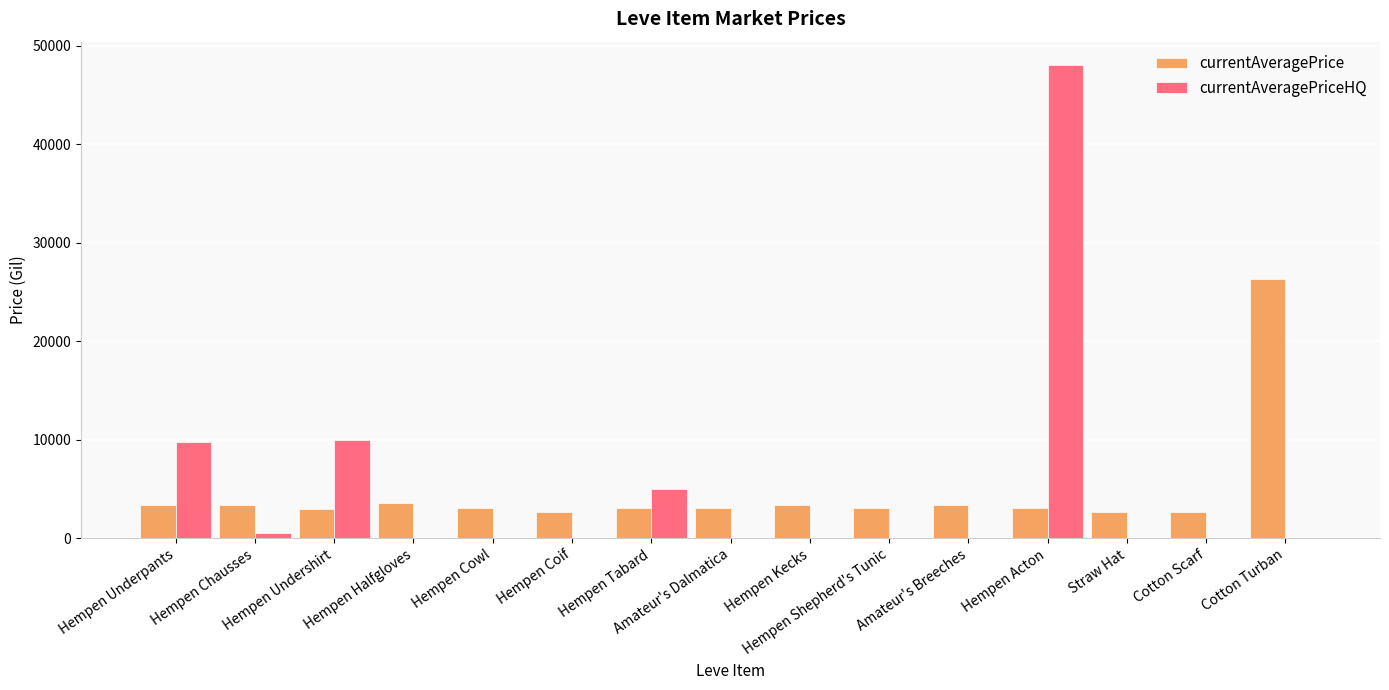

How many groups of bars are there?

15